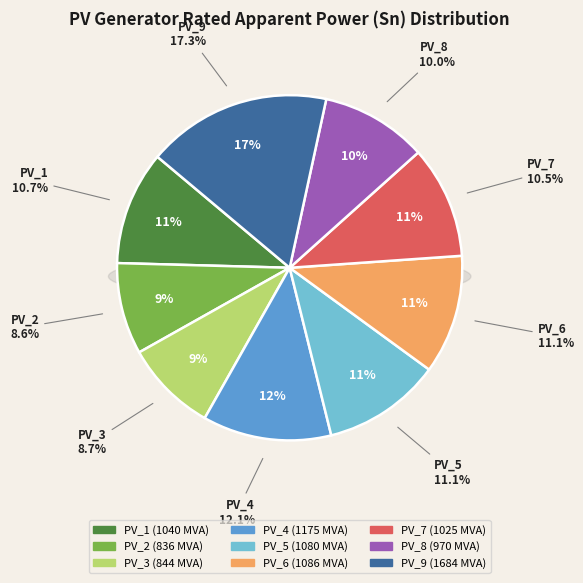

Which slice is the smallest?

PV_2